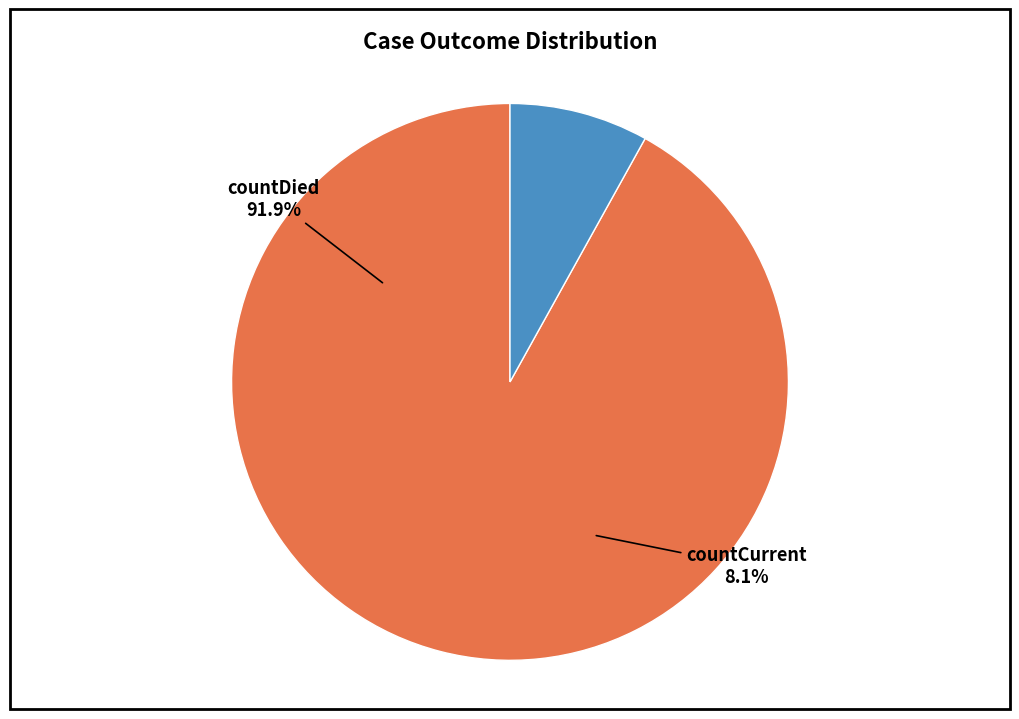

How many segments does this pie chart have?

2